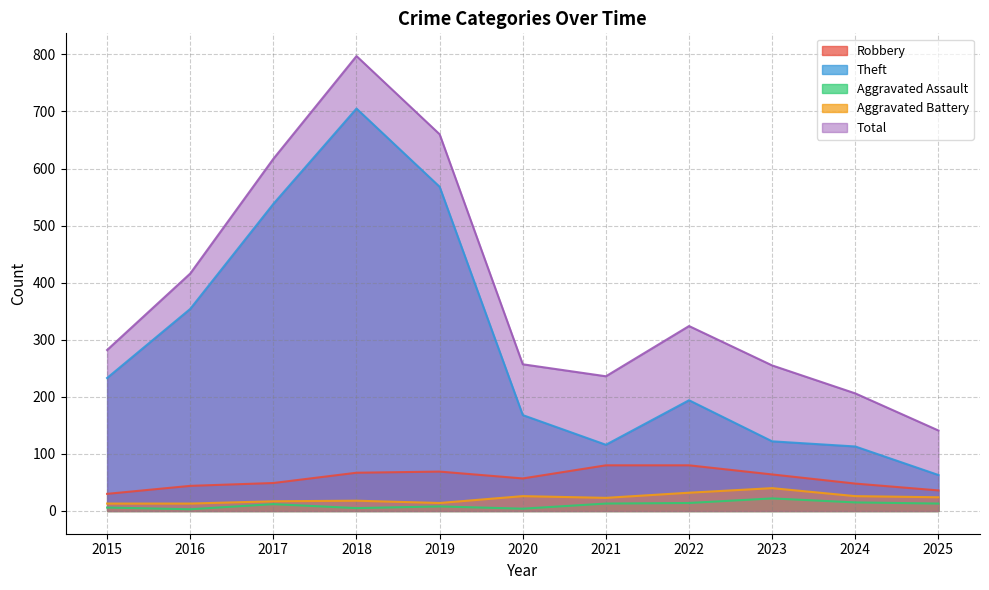

What are all the series names shown in the legend?

Robbery, Theft, Aggravated Assault, Aggravated Battery, Total